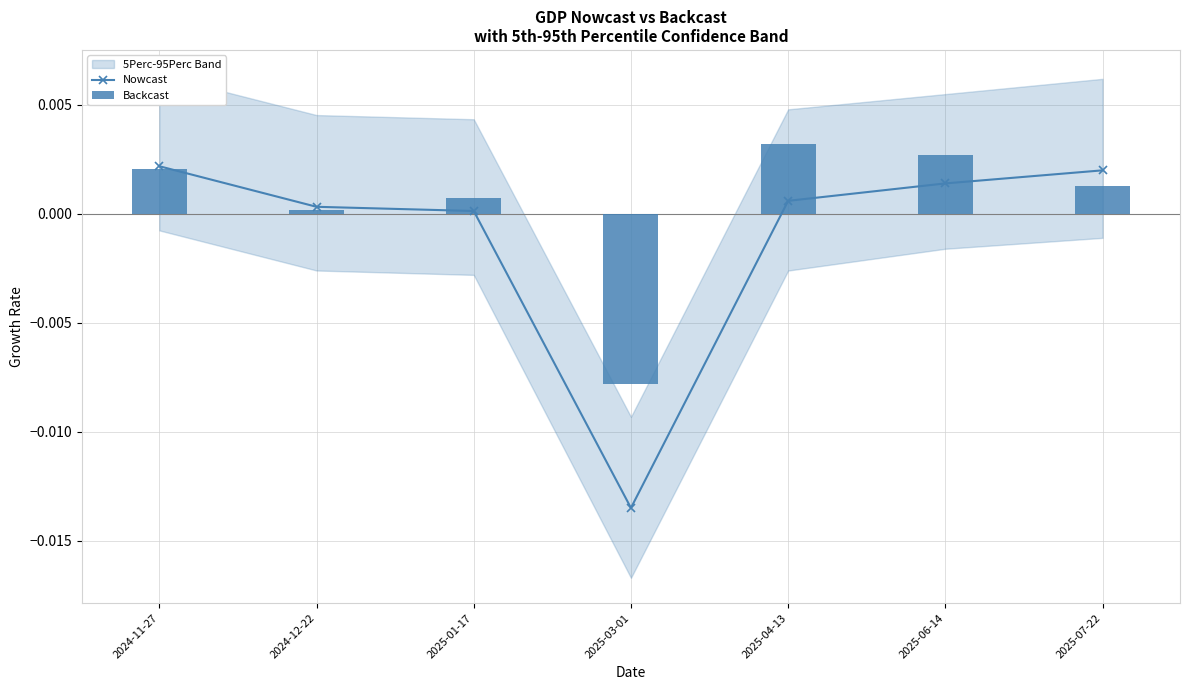

The value of Nowcast at 2024-11-27 is 0.0. True or false?

True